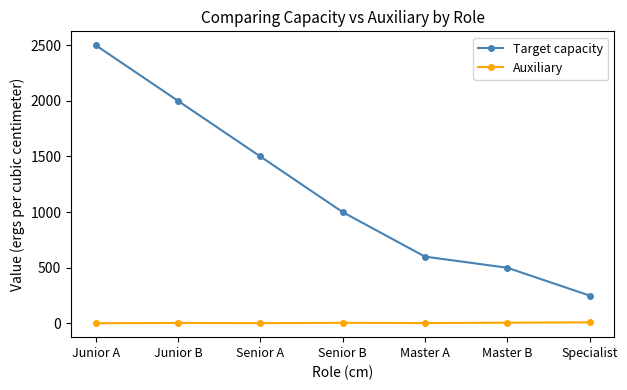

What is the sum of all Target capacity values?

8350